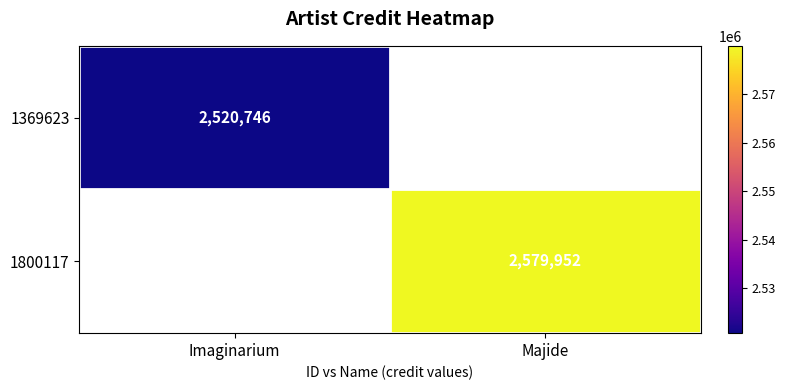

At how many categories does at least one series exceed 2543647?

1